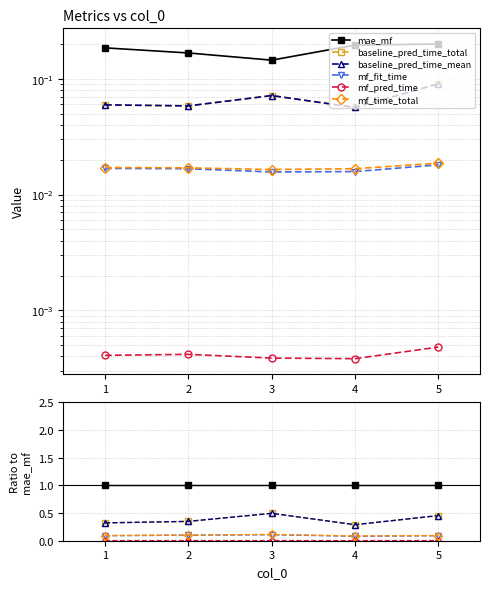

Which has a higher value, 3 or 2?

3